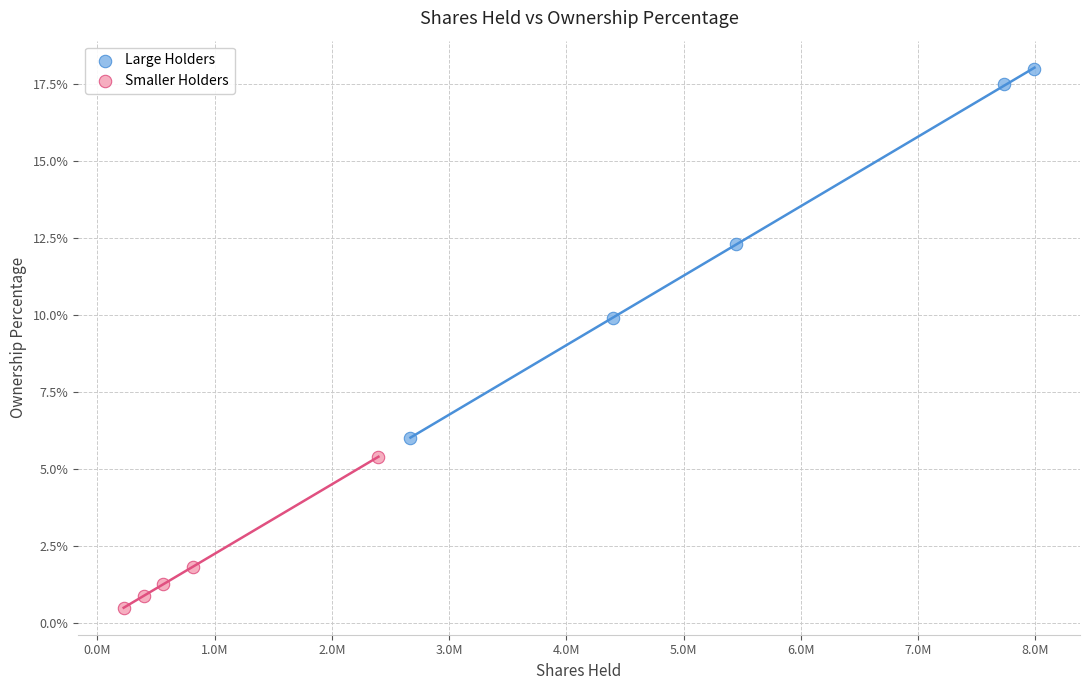

What are all the series names shown in the legend?

Large Holders, Smaller Holders